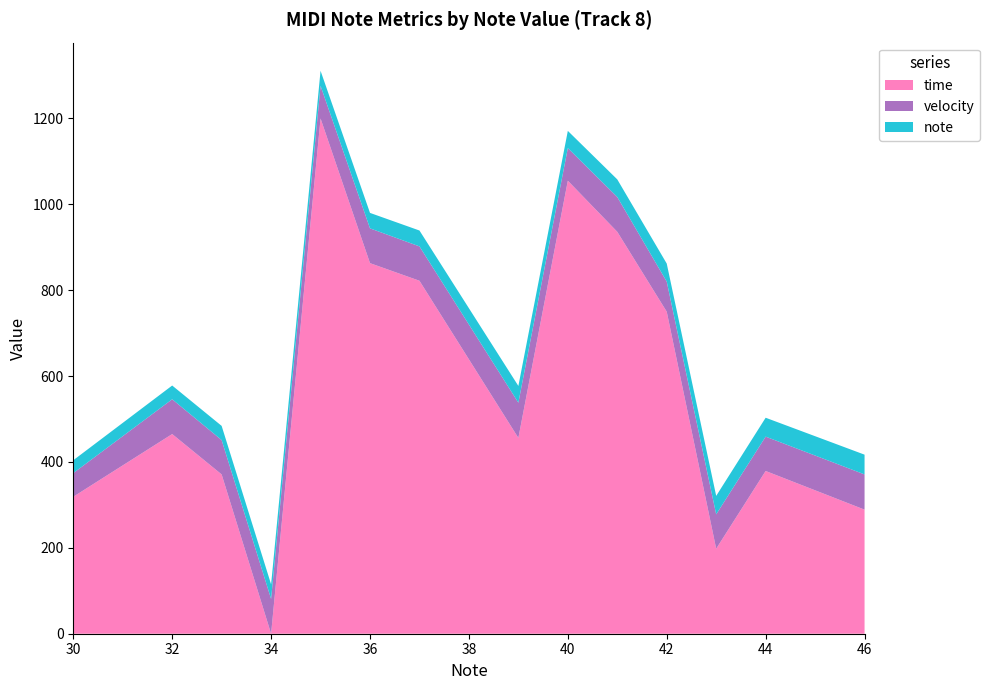

Reading left to right, what are all the values shown in this chart?

time: 30=319	32=465	33=371	34=0	35=1200	36=863	37=822	39=456	40=1055	41=936	42=750	43=198	44=379	46=289
velocity: 30=55	32=81	33=80	34=81	35=76	36=81	37=80	39=82	40=76	41=81	42=70	43=80	44=80	46=82
note: 30=30	32=32	33=33	34=34	35=35	36=36	37=37	39=39	40=40	41=41	42=42	43=43	44=44	46=46